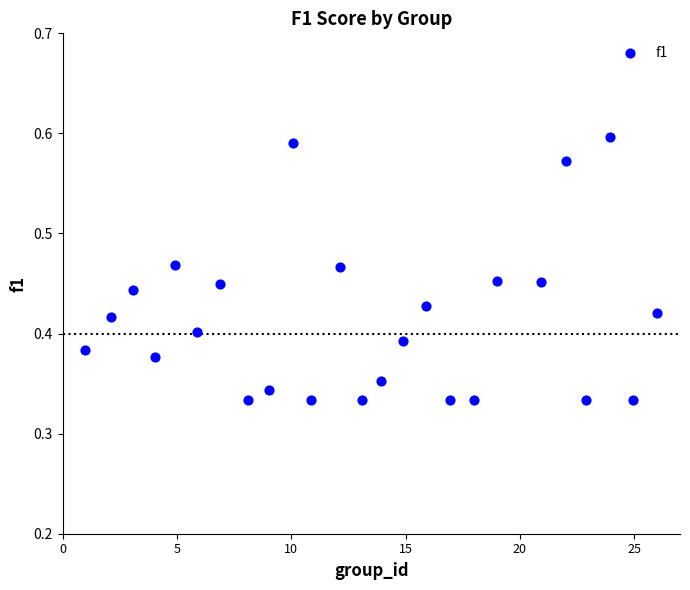

What is the range of X values (max minus min)?

25.0